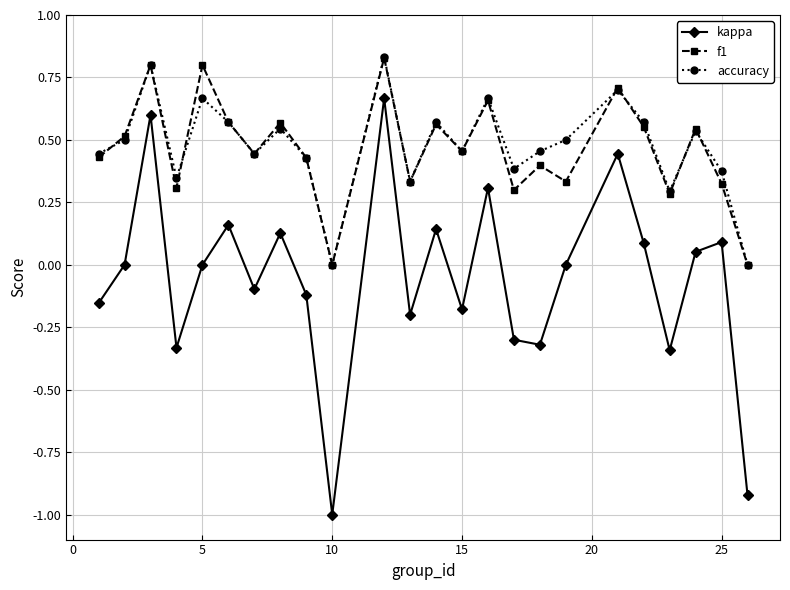

True or false: kappa and f1 cross at least once.

False